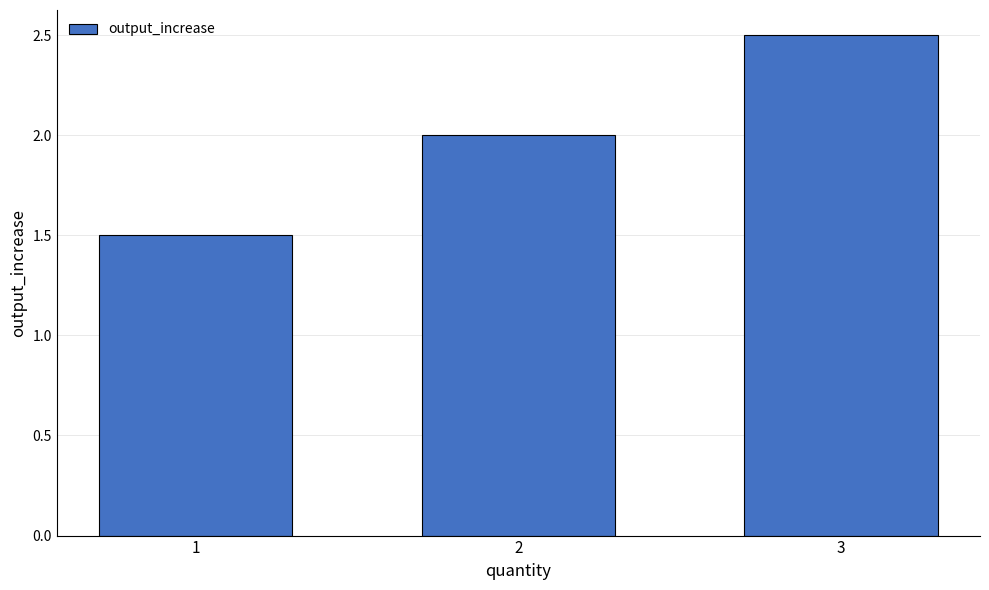

Which label corresponds to the smallest value in the chart?

1